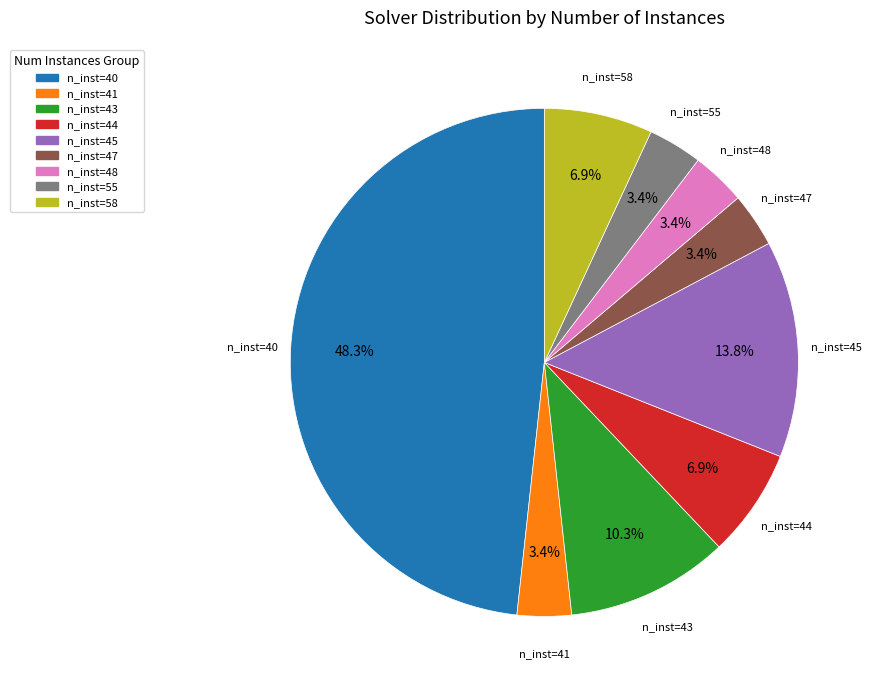

What percentage is NOT represented by n_inst=58?

93.1%